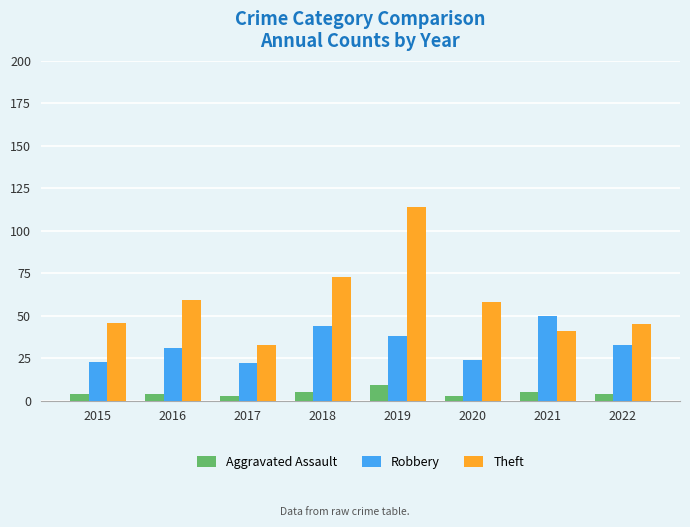

Between 2019 and 2022, which series saw the biggest shift?

Theft